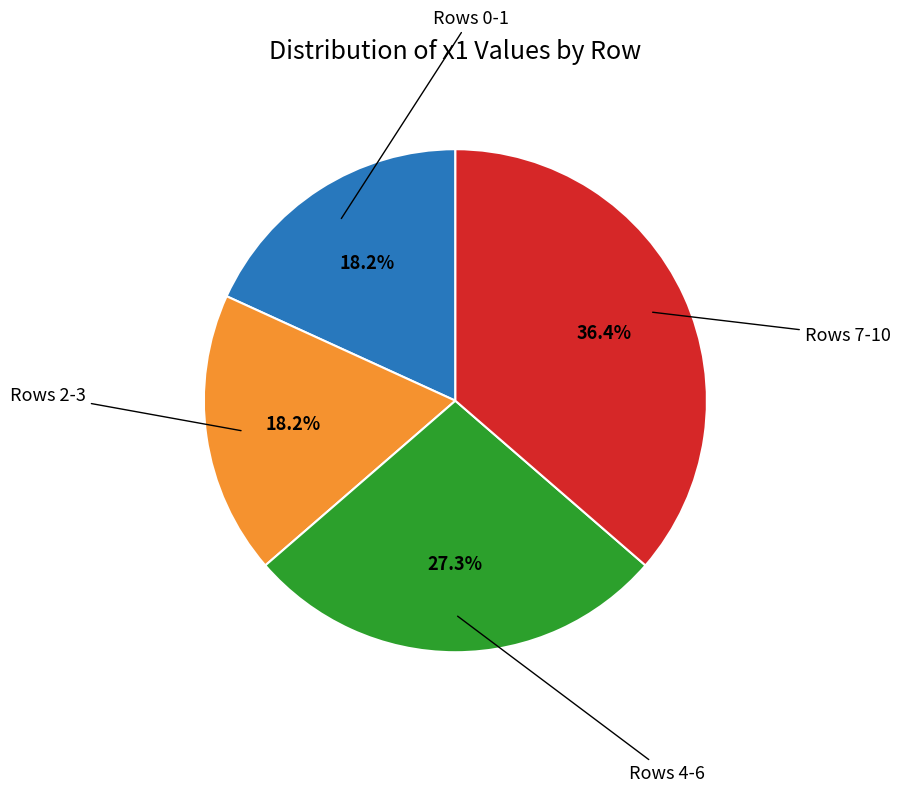

Is there a majority slice in this chart?

No